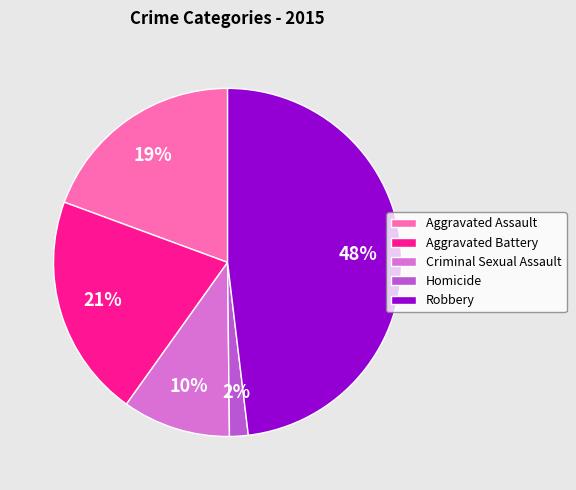

What percentage is the Aggravated Assault slice, to the nearest percent?

19%